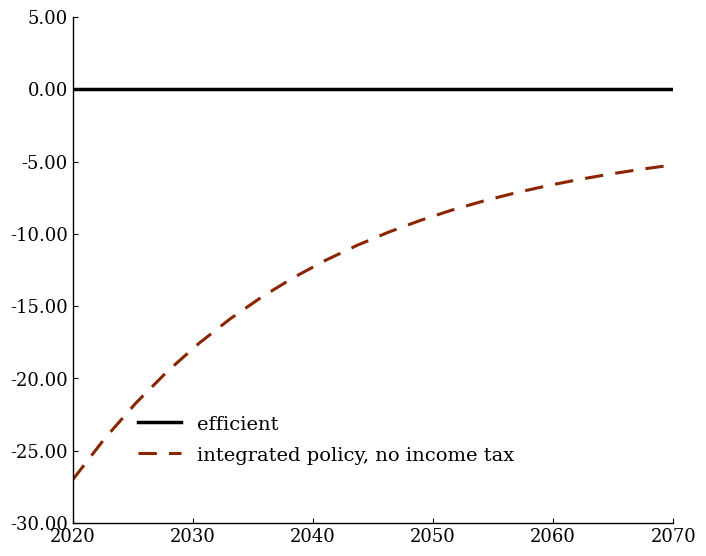

True or false: integrated policy, no income tax and efficient intersect in this chart.

False